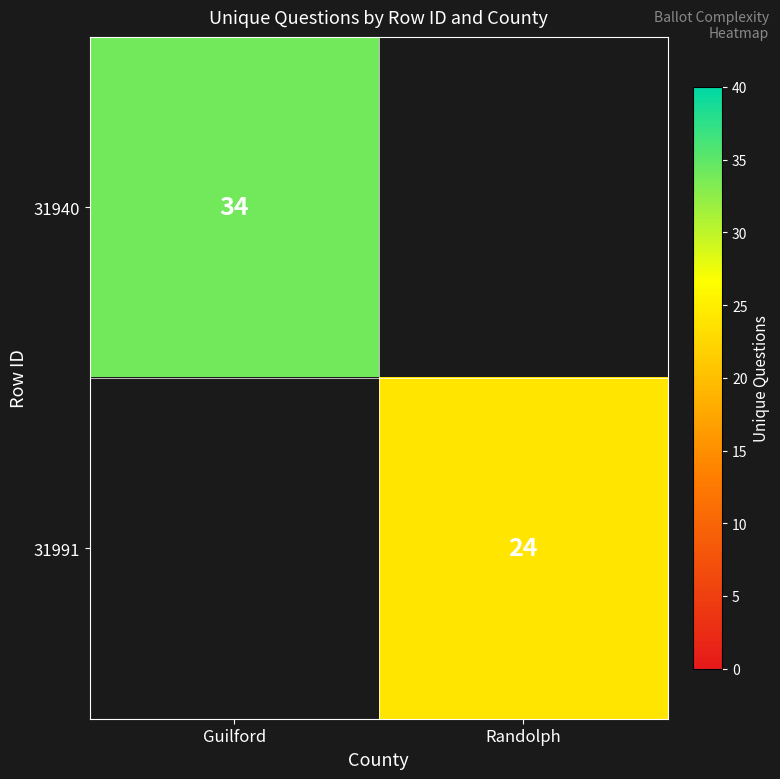

Is it true that 31991 equals 24 at Randolph?

True